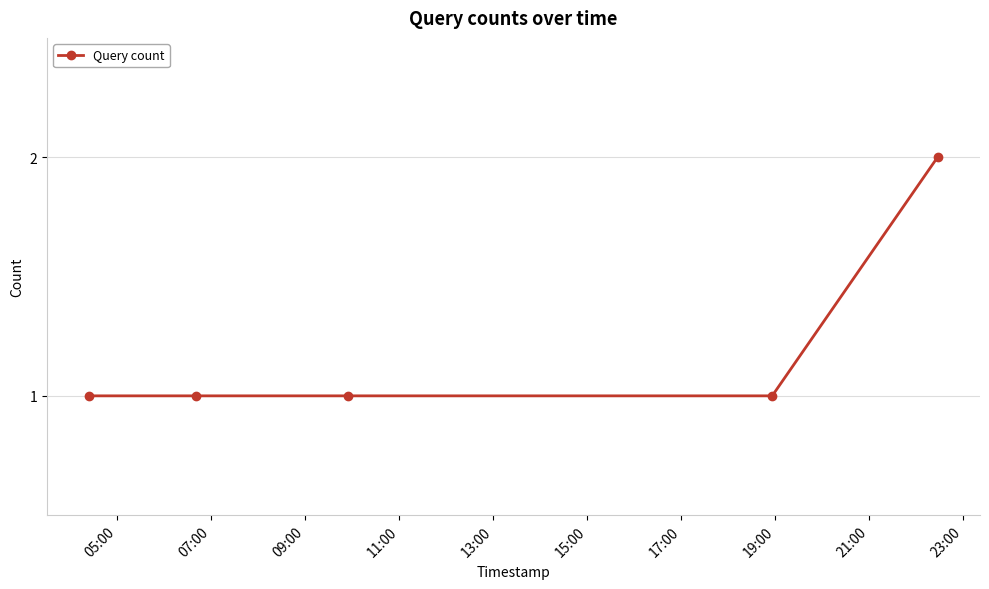

What is the difference between the maximum and second lowest values?

1